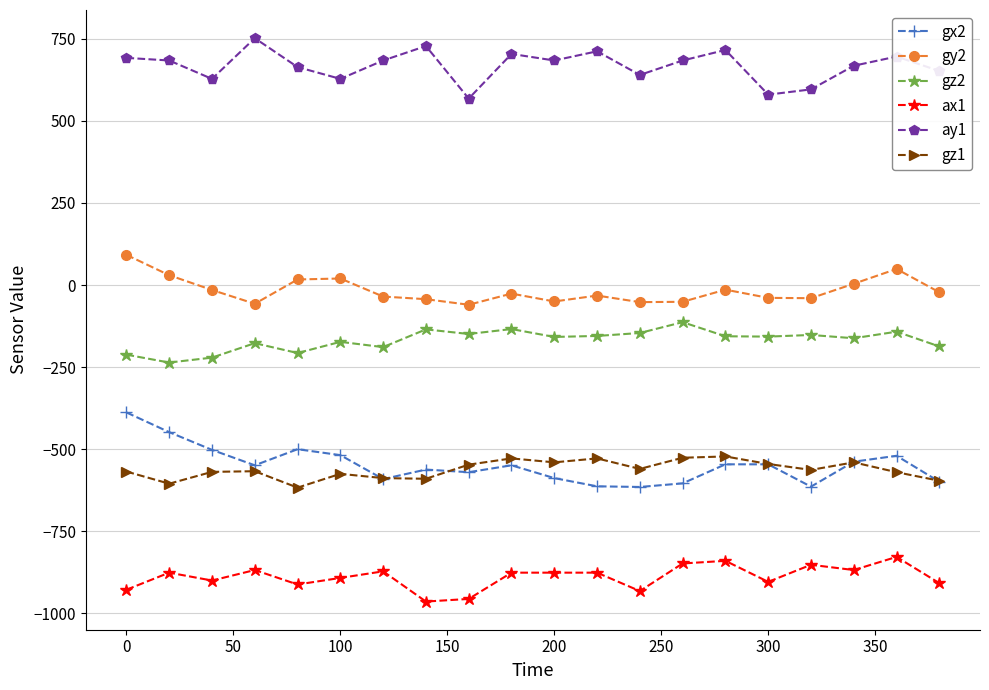

How many values in the ax1 series exceed -876?

7